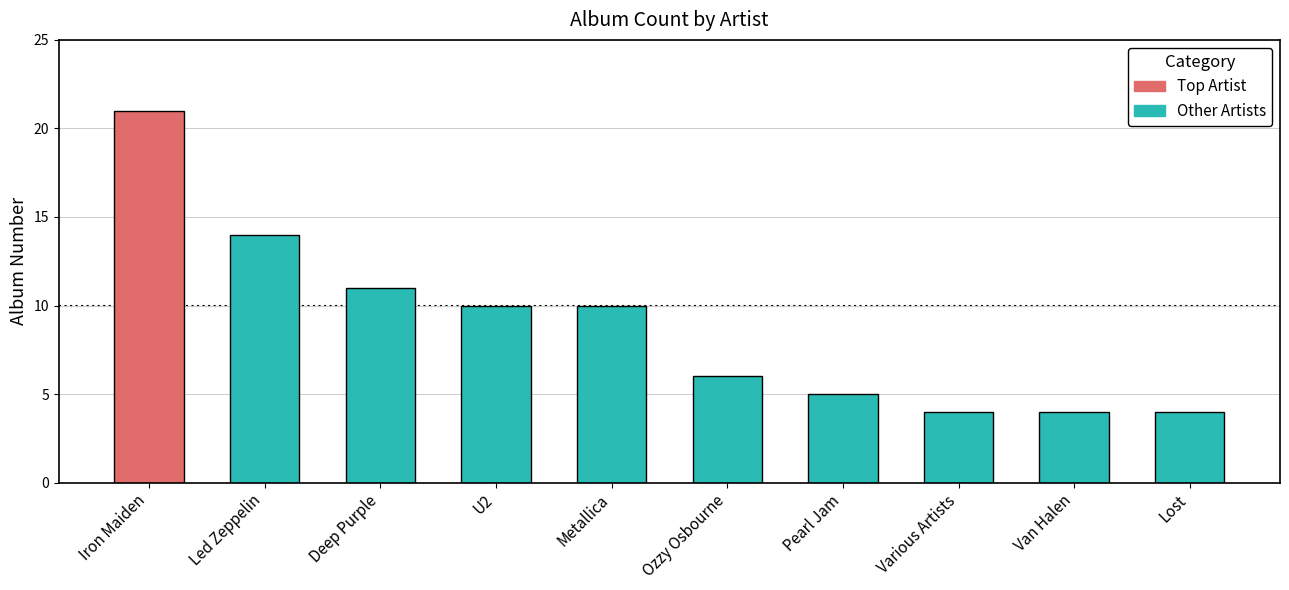

Which category has the lowest value across all series?

Various Artists